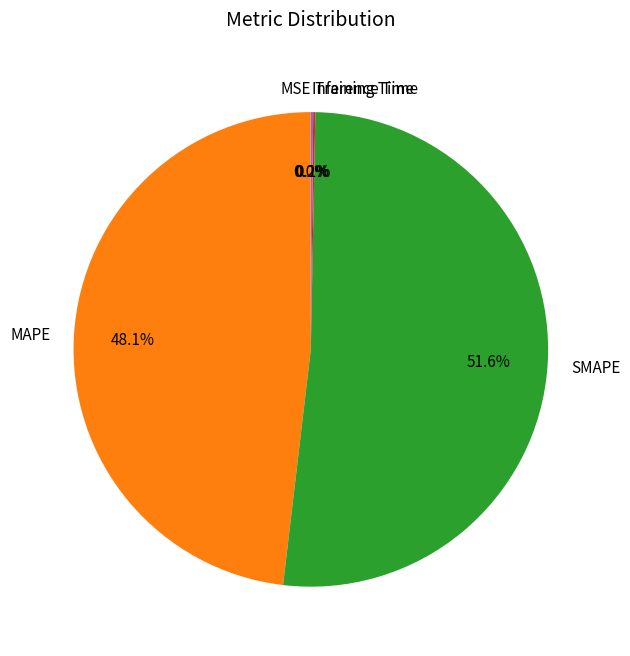

Is the sum of MAPE and SMAPE greater than half?

Yes